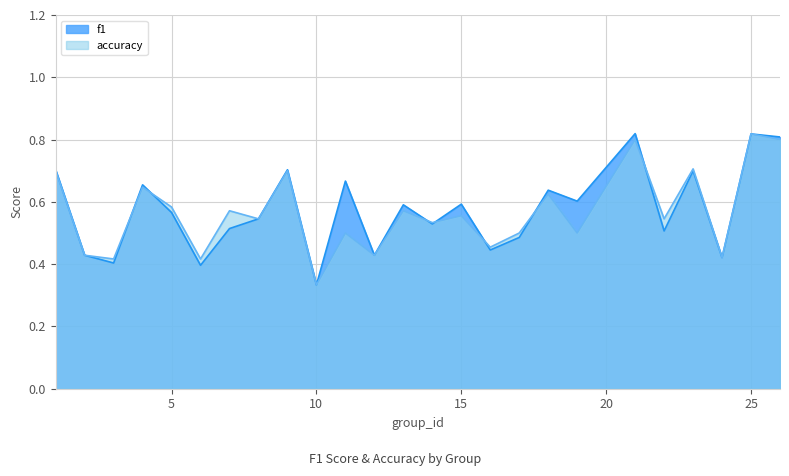

What is the greatest value displayed?

0.8